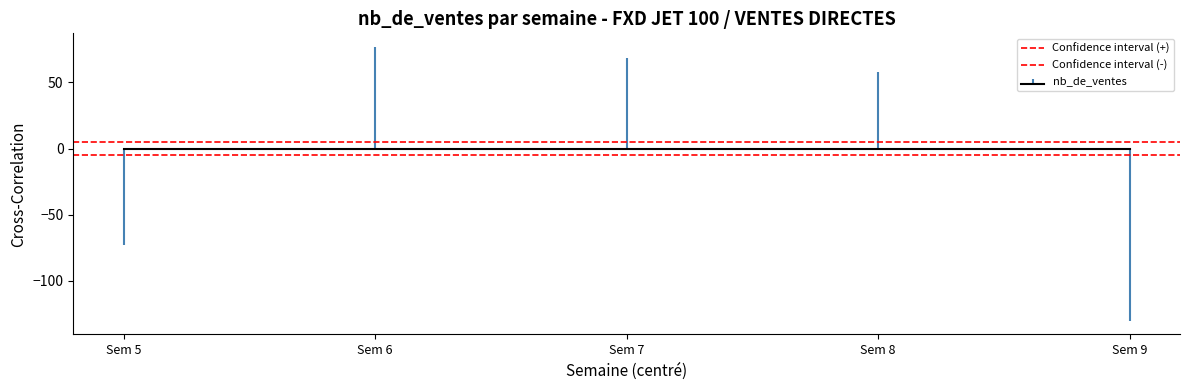

The value of Confidence interval (-) at Sem 7 is -8. True or false?

False